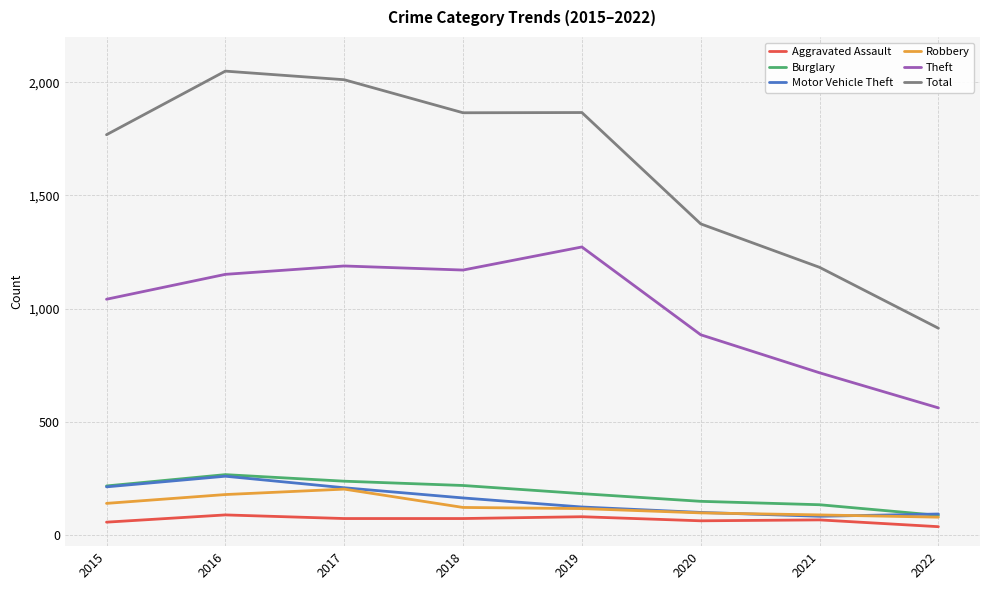

The Theft series shows 1151 at 2016. True or false?

True